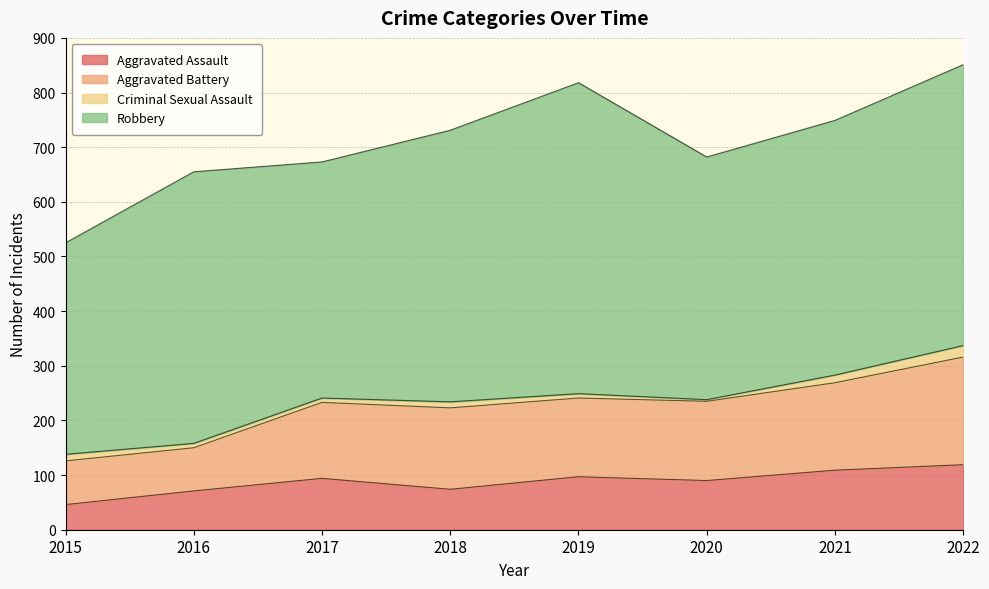

At which label does Aggravated Assault reach its minimum?

2015